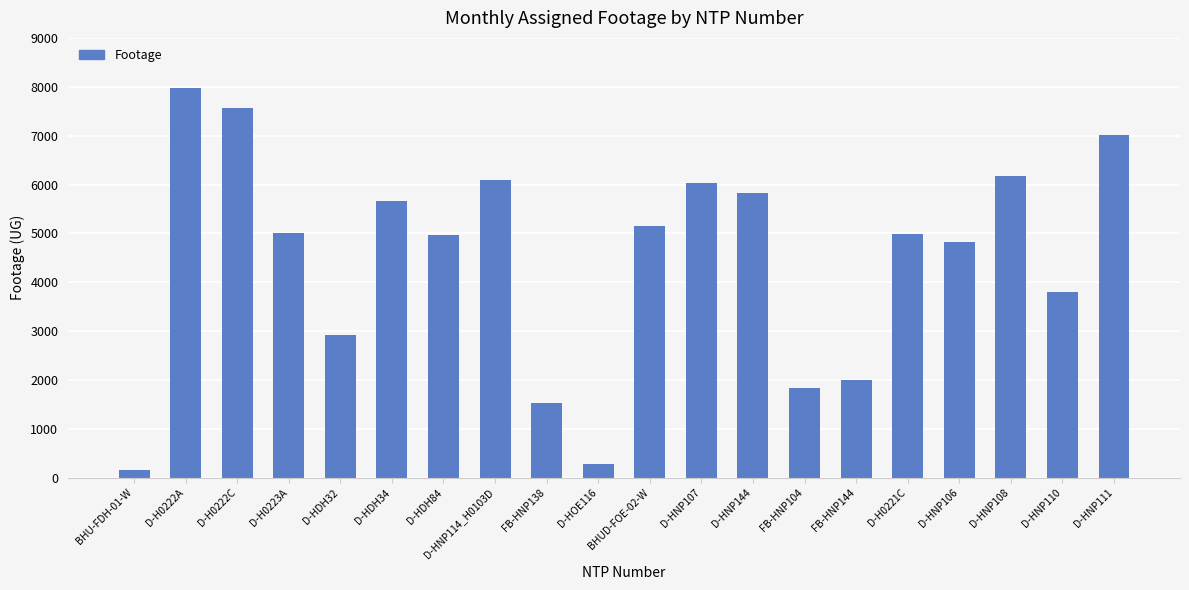

What is the minimum value shown in the chart?

153